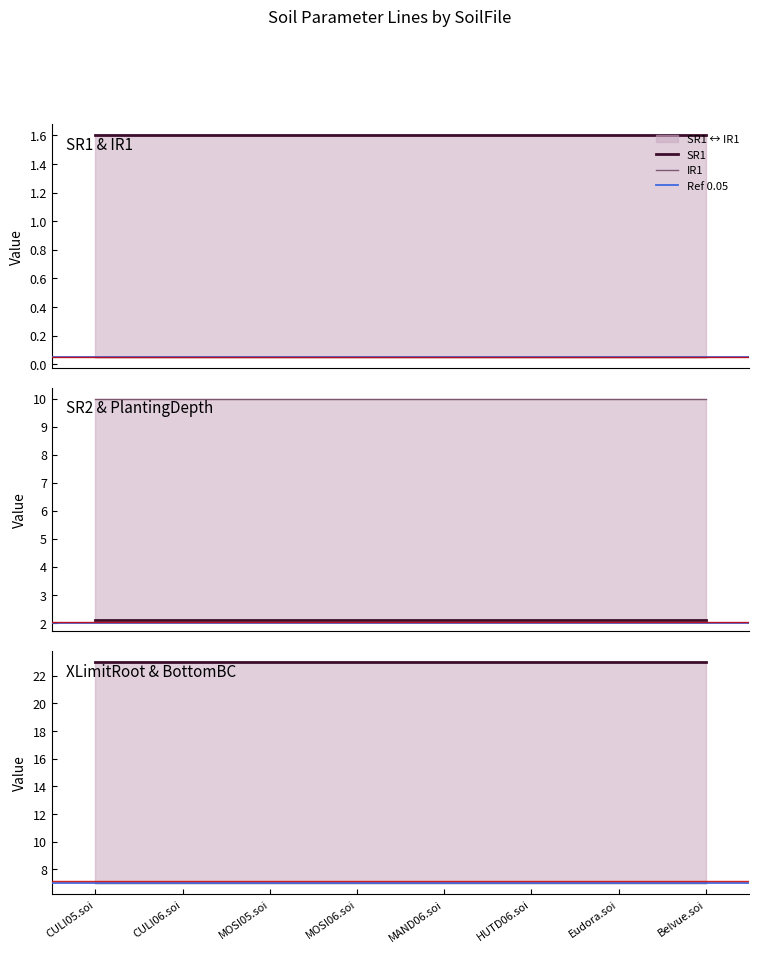

True or false: SR2 and XLimitRoot intersect in this chart.

False